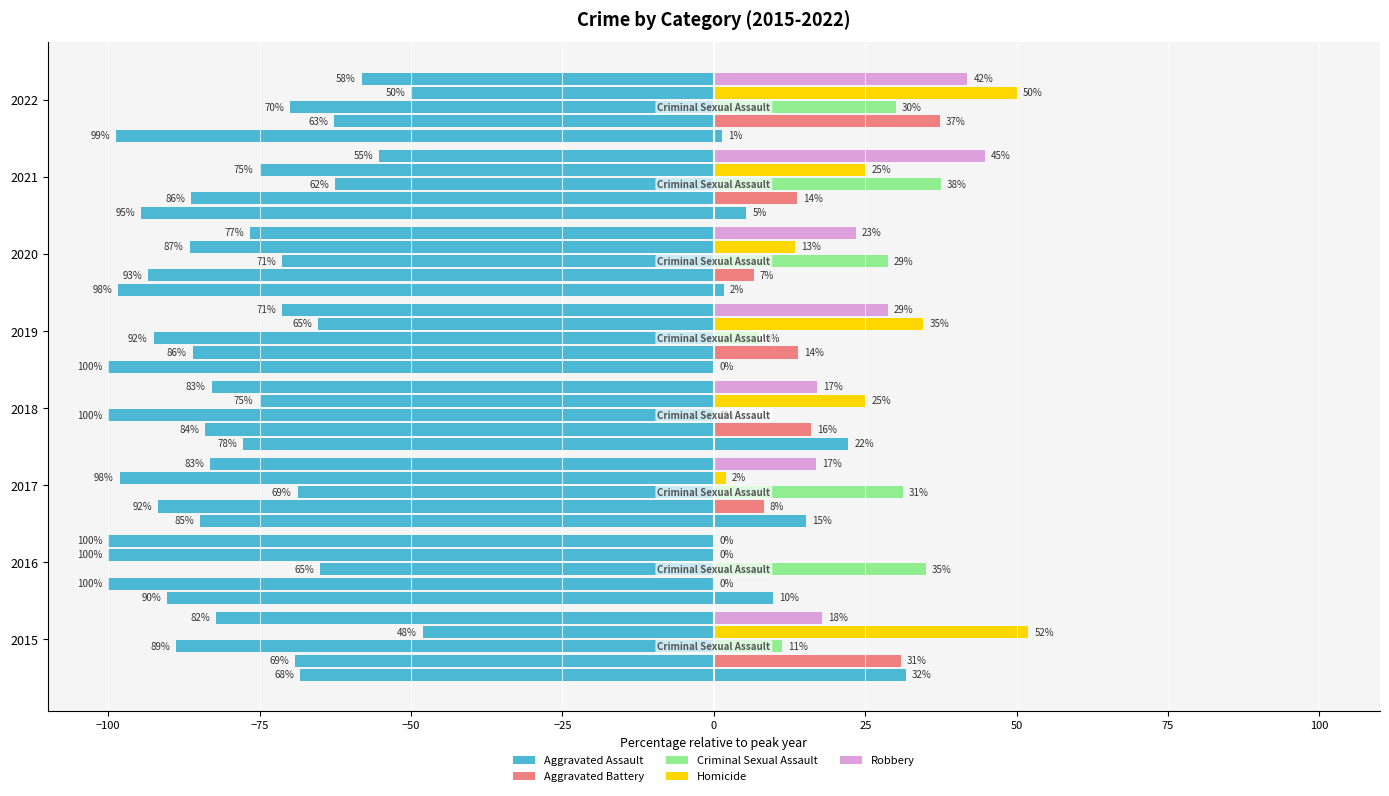

How many categories are shown in the chart?

8